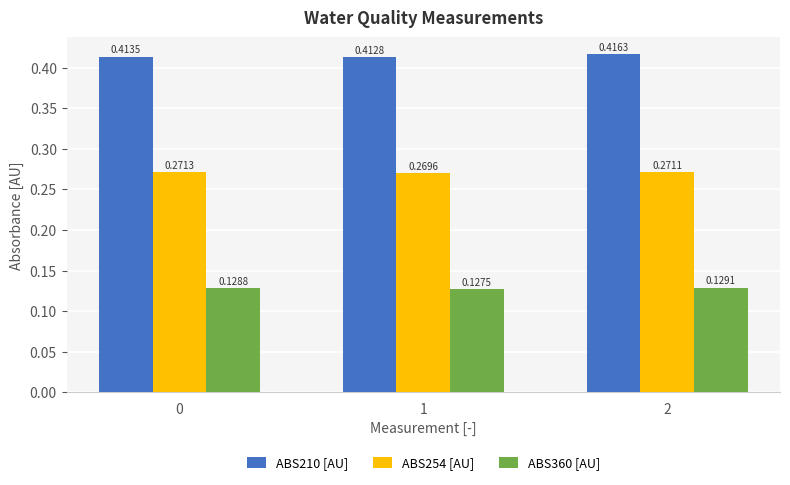

Which series changed the most between 0 and 2?

ABS210 [AU]